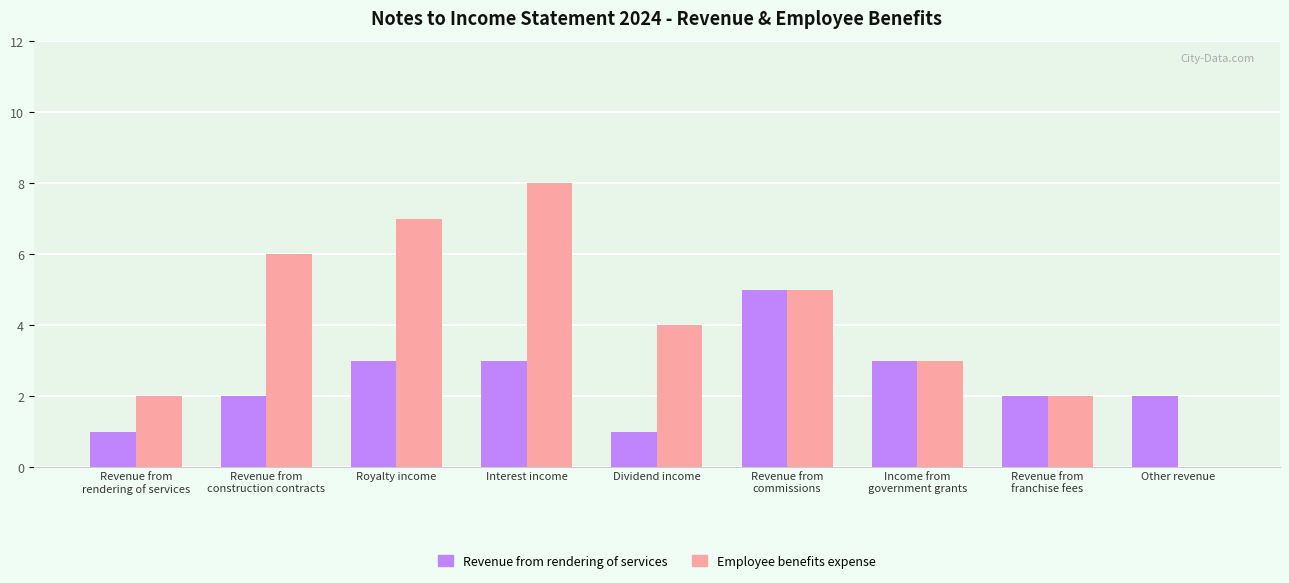

What is the maximum value shown in the chart?

8